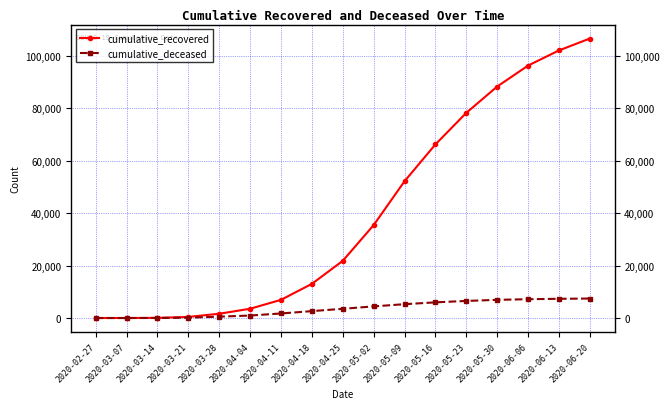

Which series has the largest total across all categories?

cumulative_recovered